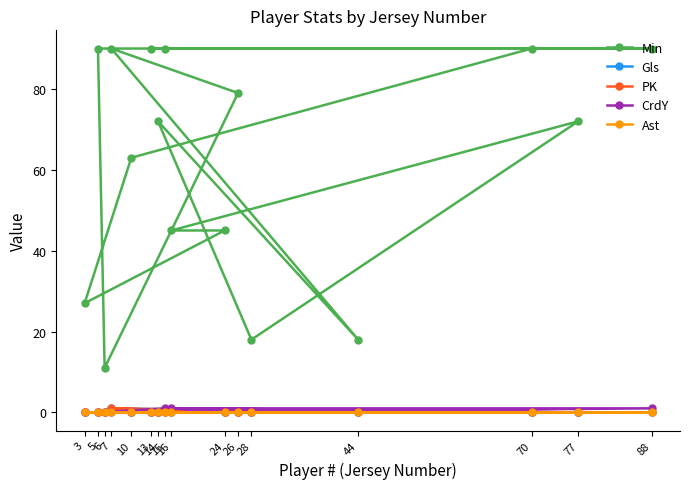

At which label is Gls closest to 0?

70